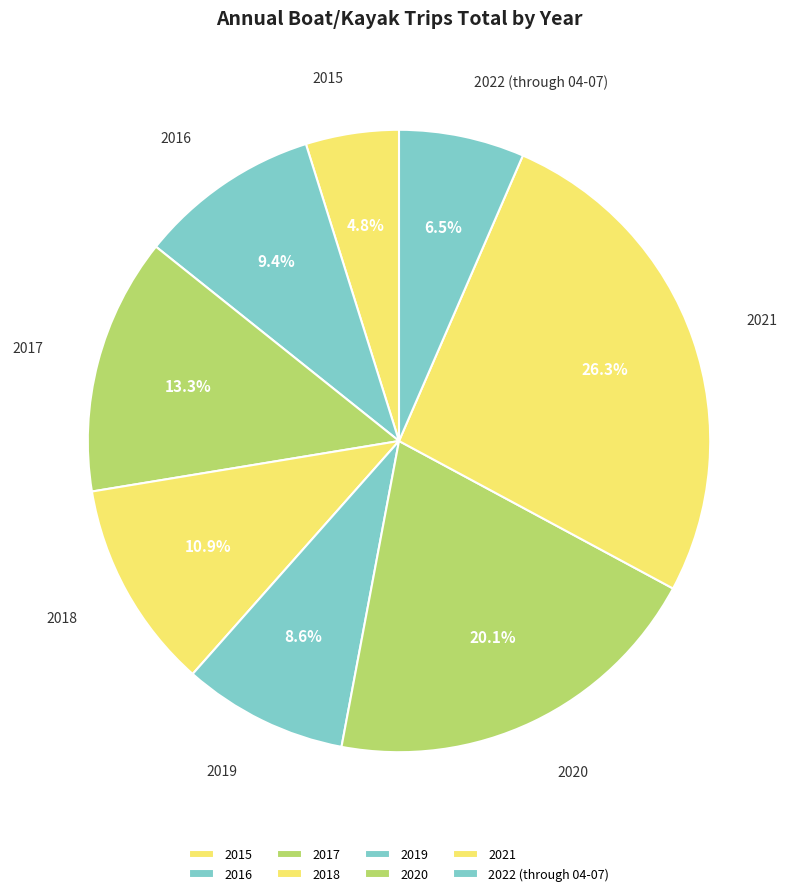

Rank the categories by value from lowest to highest.

2015, 2022 (through 04-07), 2019, 2016, 2018, 2017, 2020, 2021